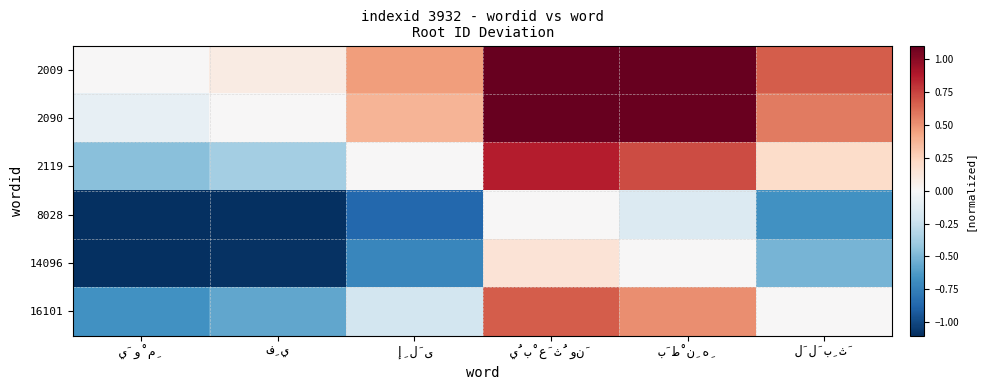

Between لَلَبِثَ and بَطْنِهِ, which is larger?

بَطْنِهِ